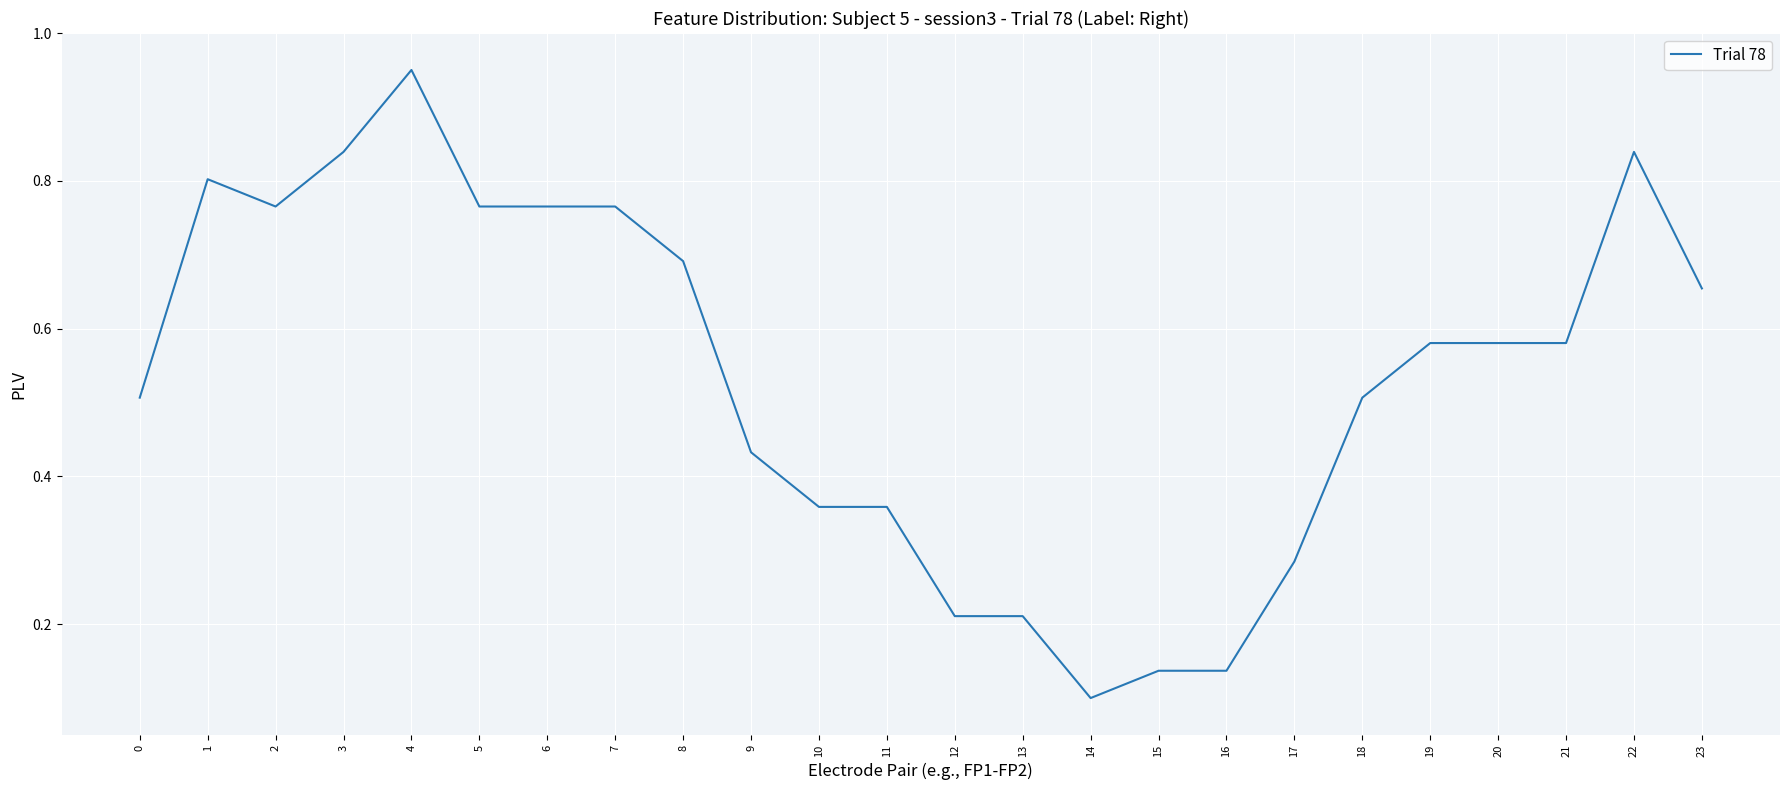

At which category does the chart reach its peak across all series?

4